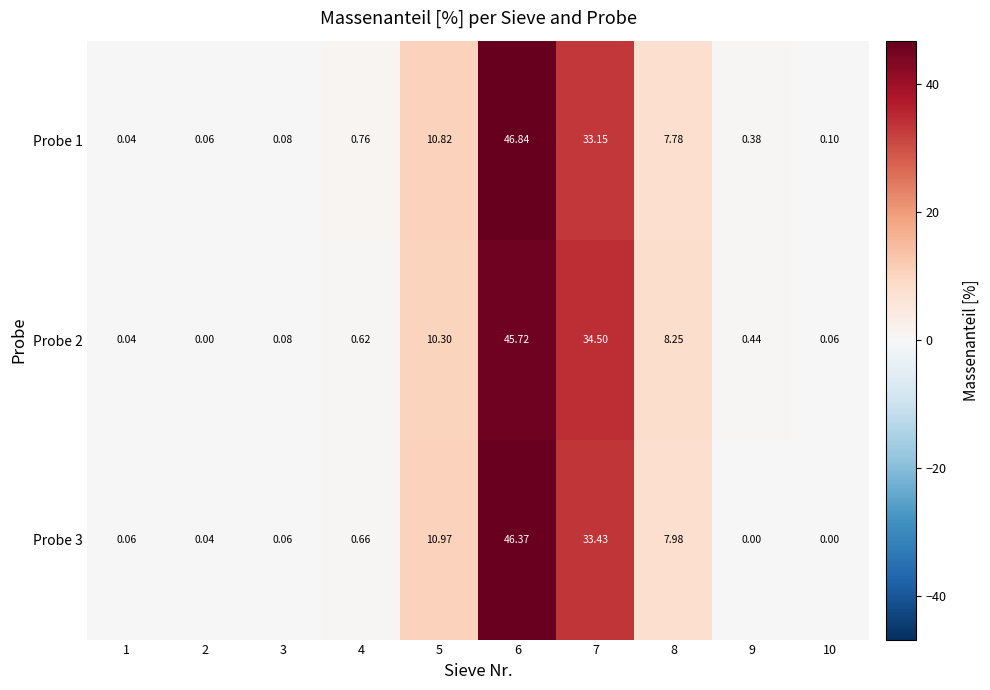

How many positive values does the Probe 2 series have?

9